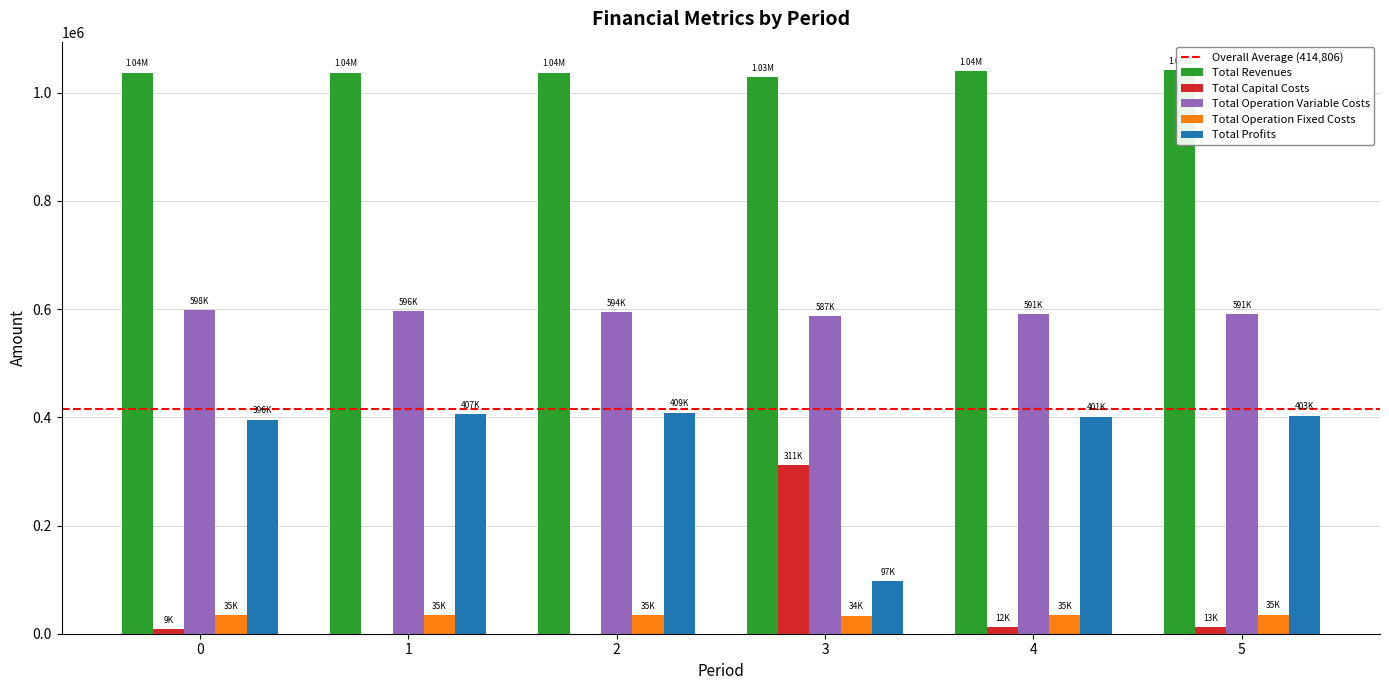

What is the value of the Total Operation Variable Costs bar at the 5th from the left?

591346.3